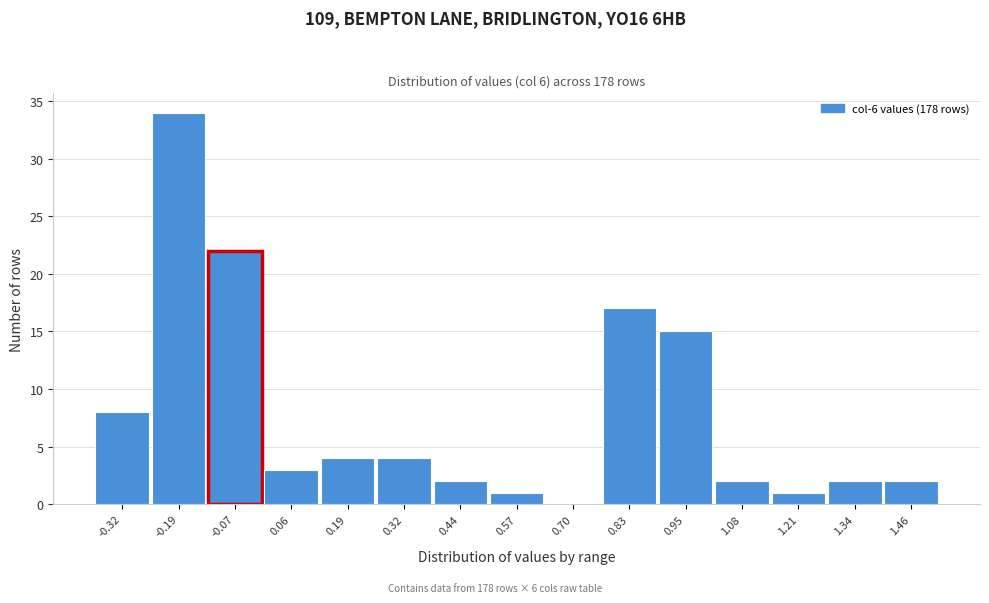

Reading left to right, list all the values displayed in this chart.

-0.32=8	-0.19=34	-0.07=22	0.06=3	0.19=4	0.32=4	0.44=2	0.57=1	0.70=0	0.83=17	0.95=15	1.08=2	1.21=1	1.34=2	1.46=2